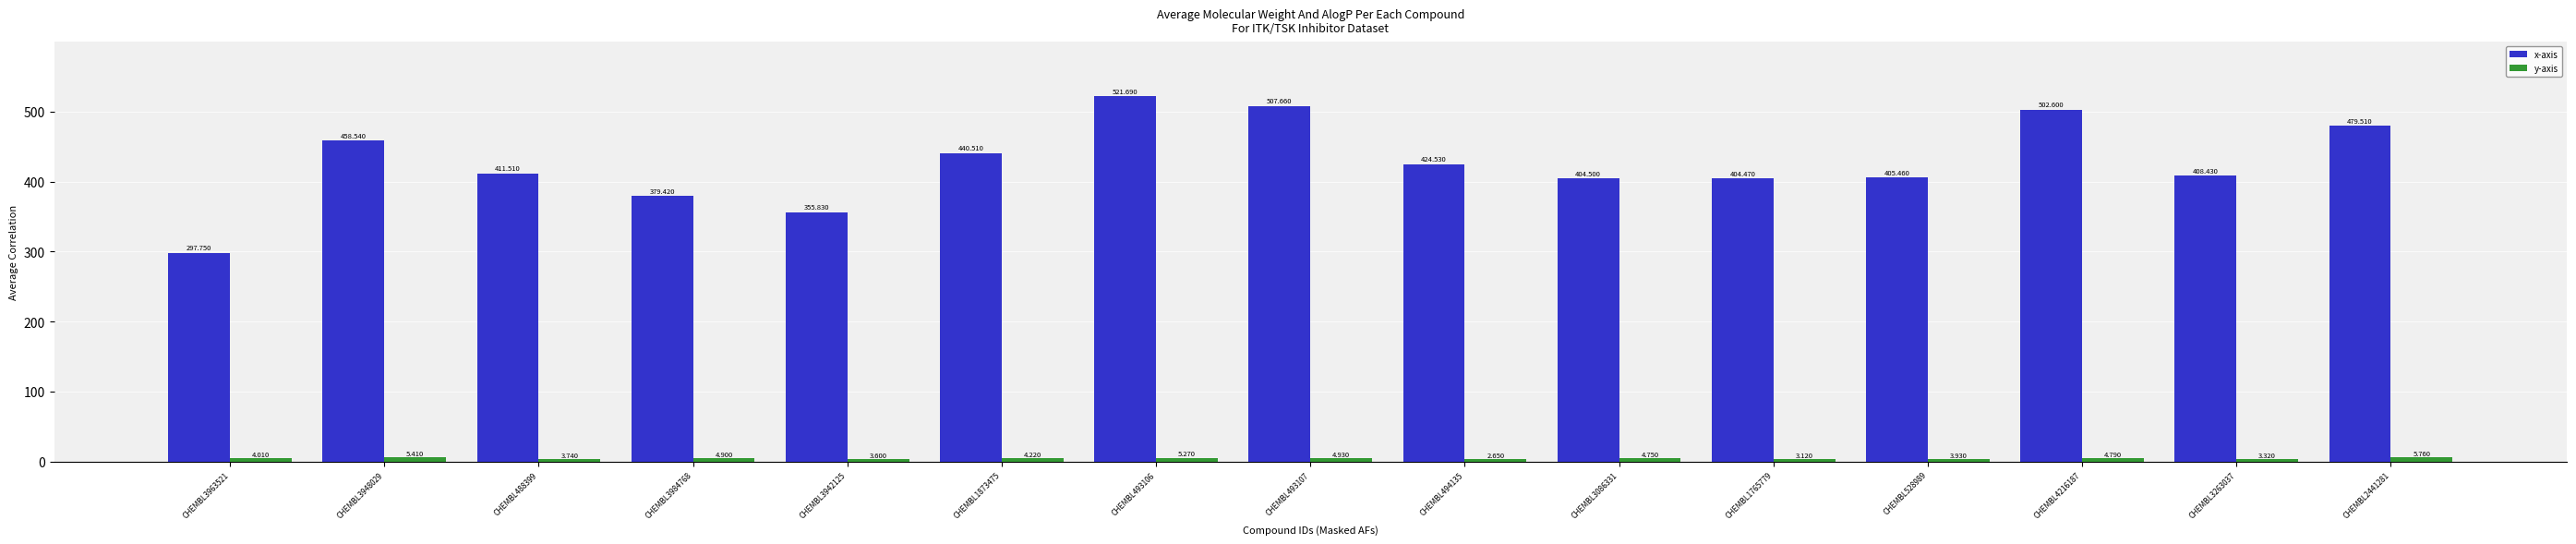

What is the average value of the x-axis series?

426.8